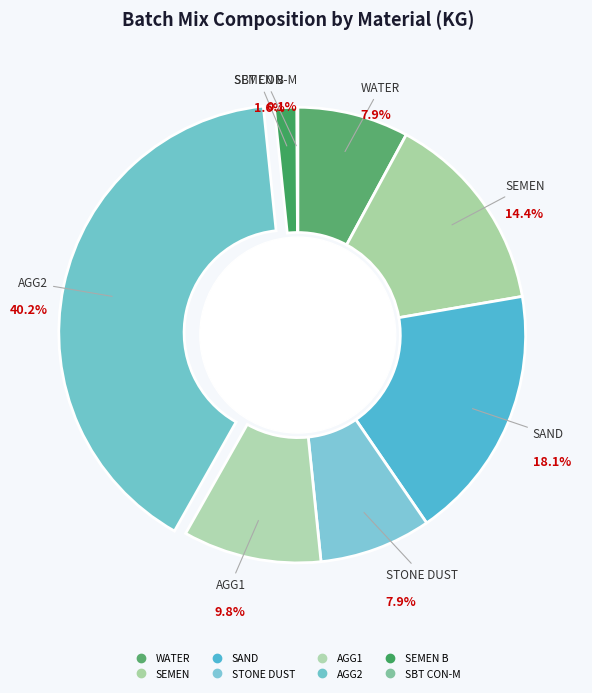

Which category has the smallest portion of the pie?

SBT CON-M